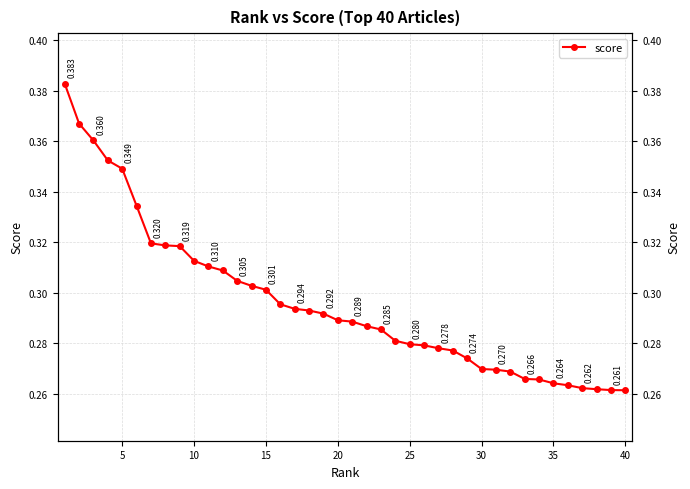

What is the approximate value at 15?

0.3